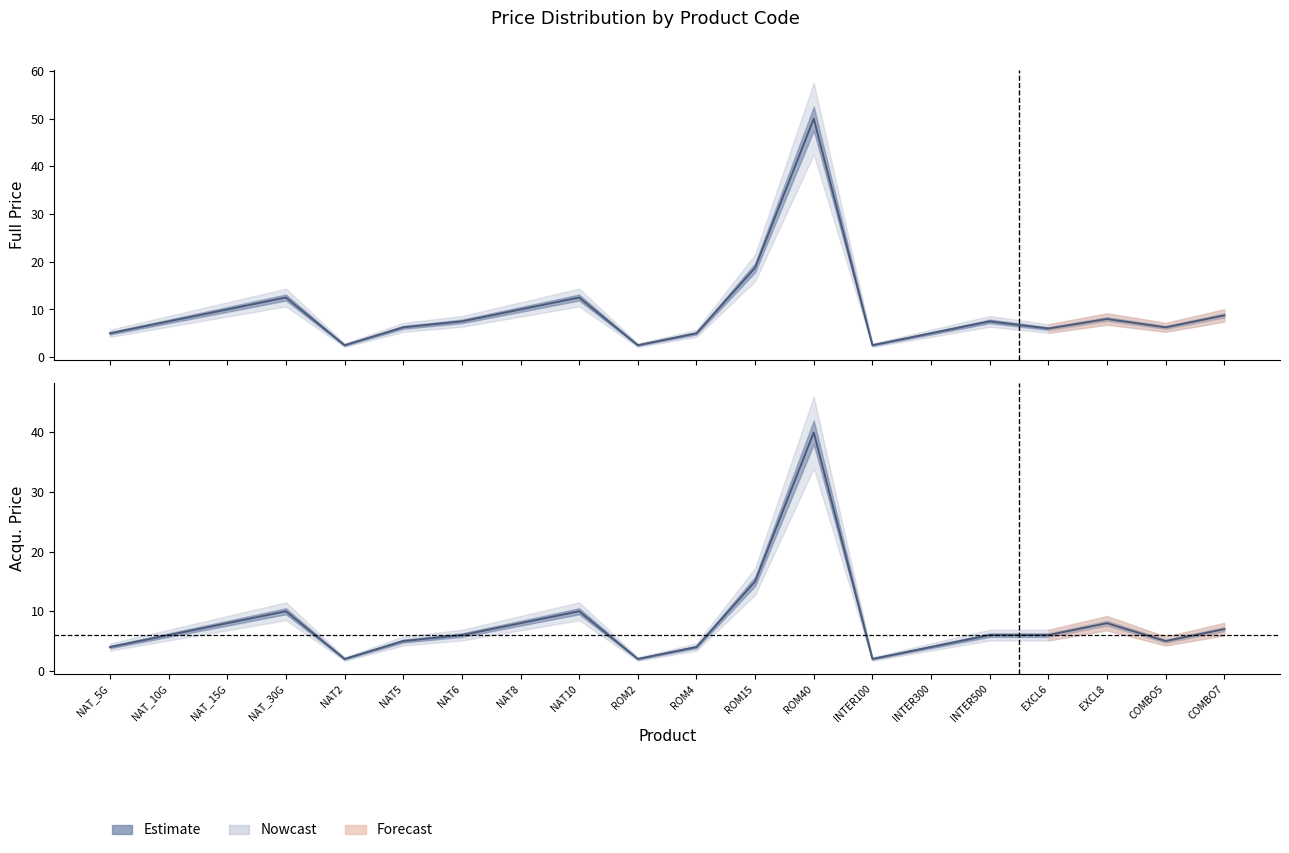

At which category does FullPrice reach its first local valley?

NAT2